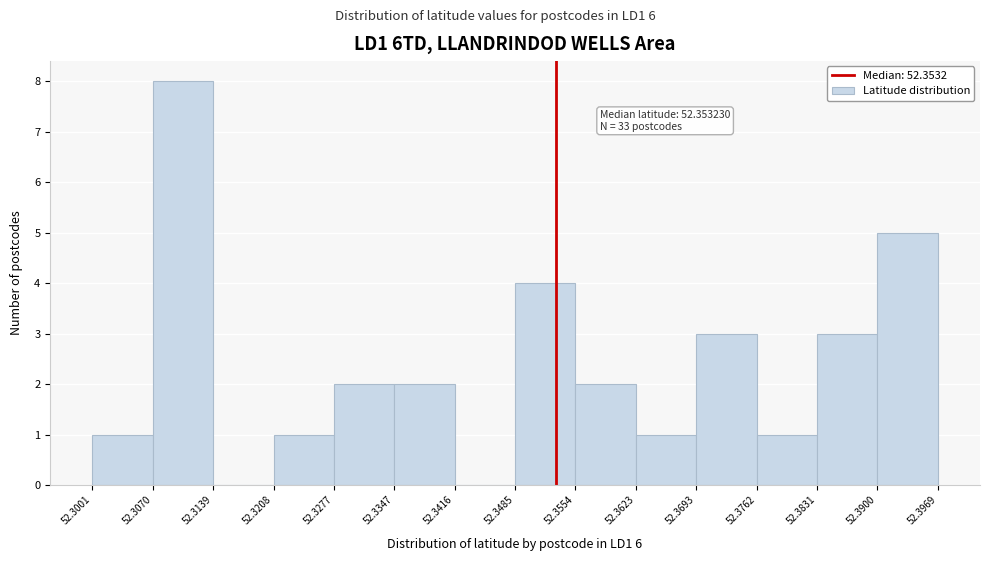

Which range on the x-axis has the tallest bar?

52.3070 to 52.3139